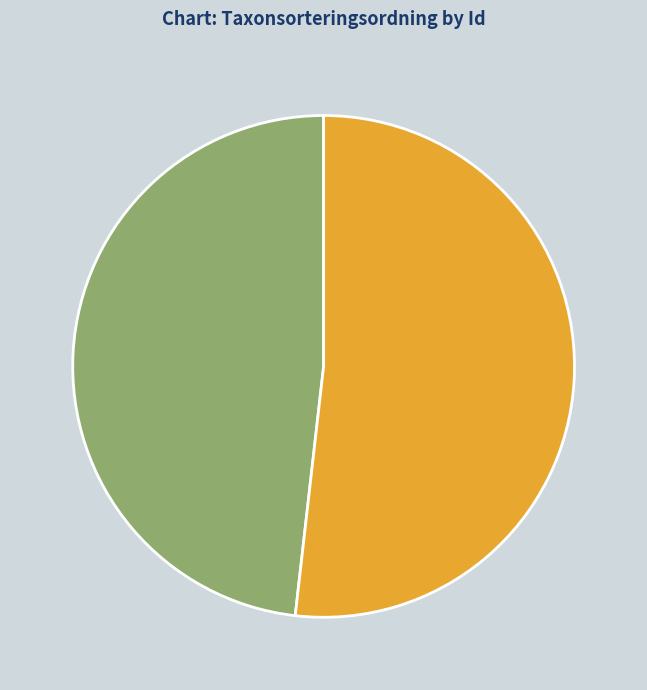

Is there a majority slice in this chart?

Yes